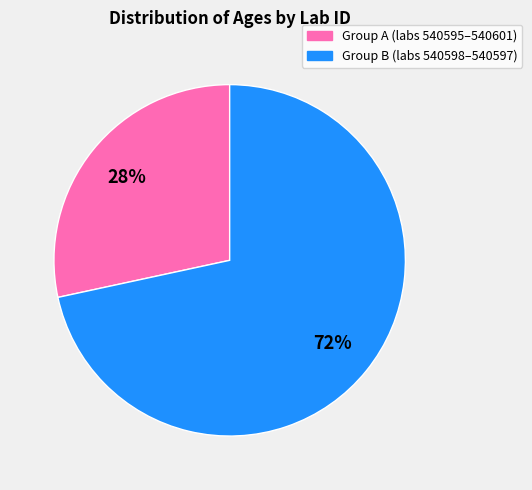

To the nearest percent, what is the average slice percentage?

50%